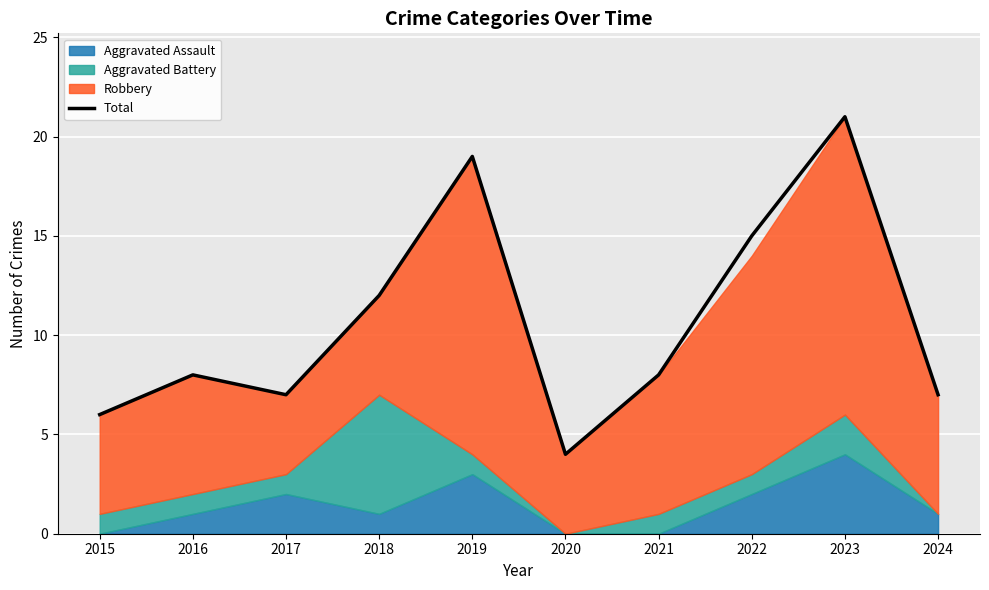

Rank the categories by value from highest to lowest.

2023, 2019, 2022, 2018, 2016, 2021, 2017, 2024, 2015, 2020